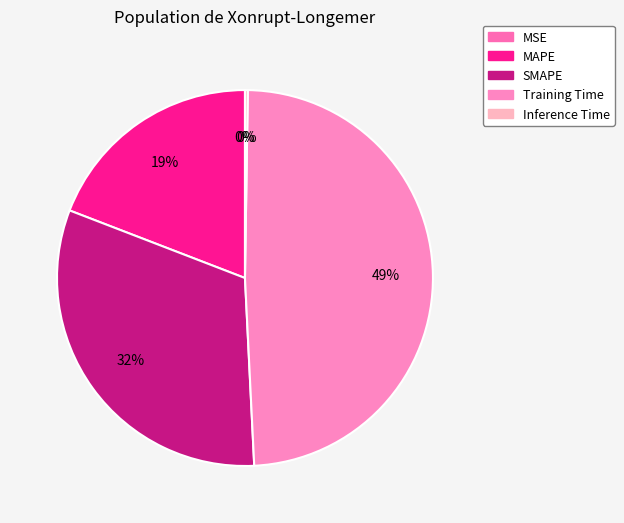

To the nearest percent, what is the combined percentage of MAPE and Inference Time?

19%